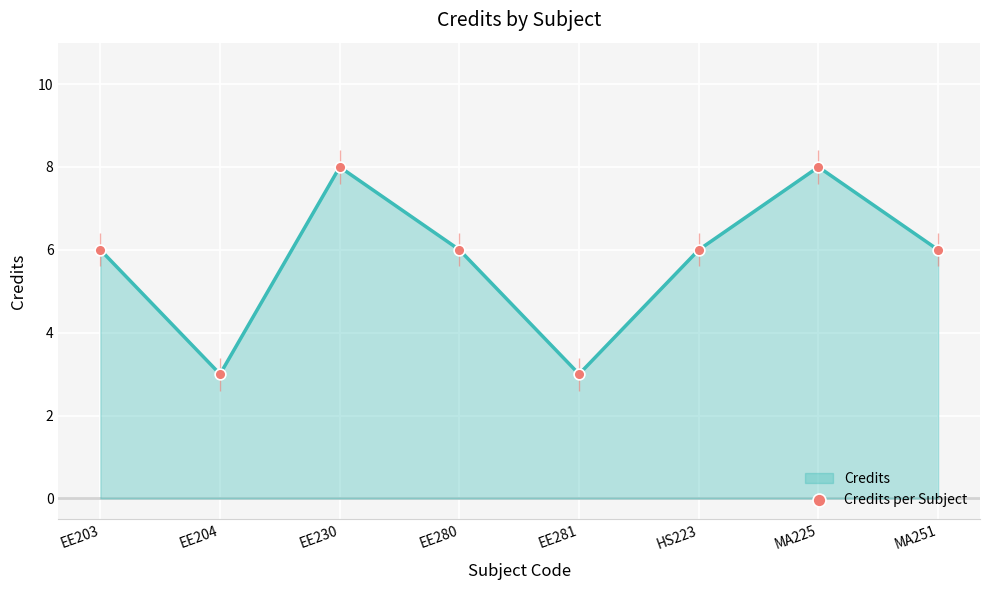

Approximately how many times larger is the value at EE203 compared to EE204?

2.0